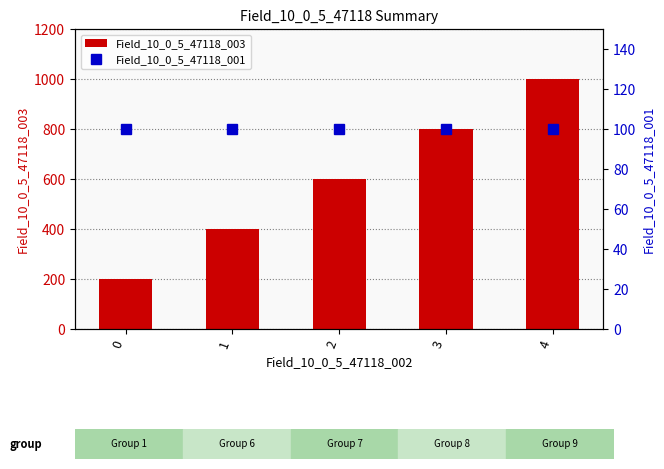

Which series changed the most between 0 and 3?

Field_10_0_5_47118_003